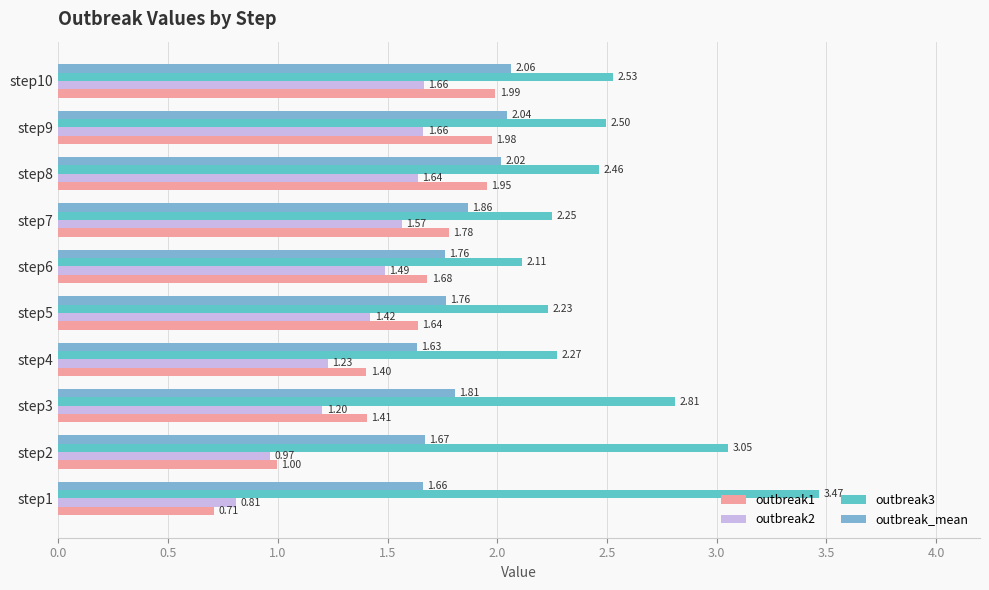

At which label is outbreak2 closest to 1?

step2